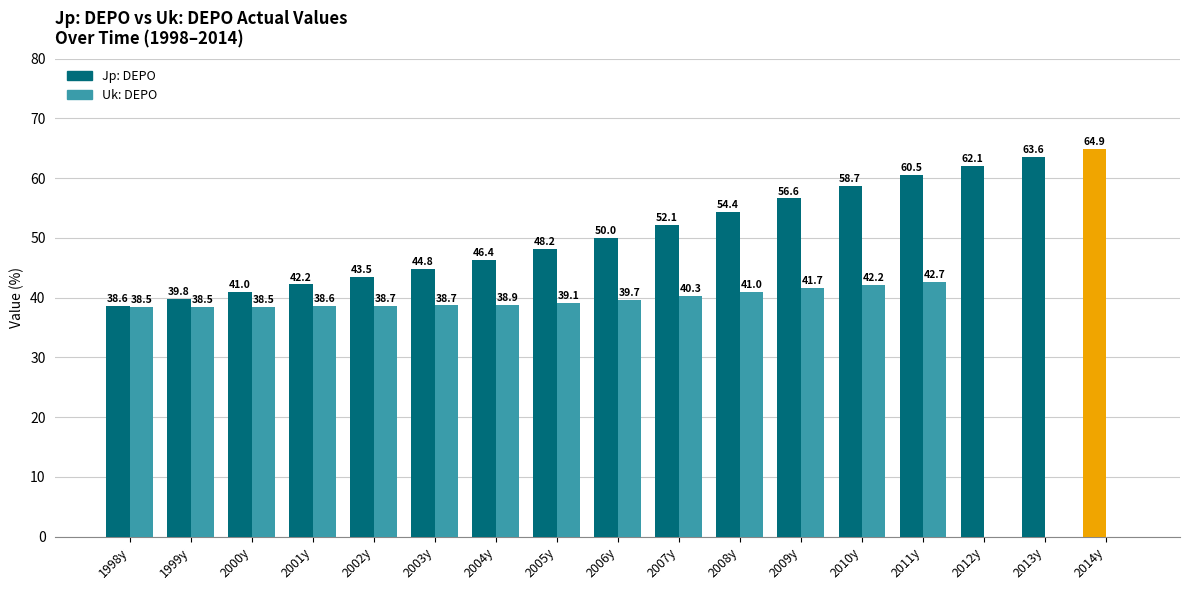

At 2013y, list the series in order from smallest to largest.

Uk: DEPO, Jp: DEPO